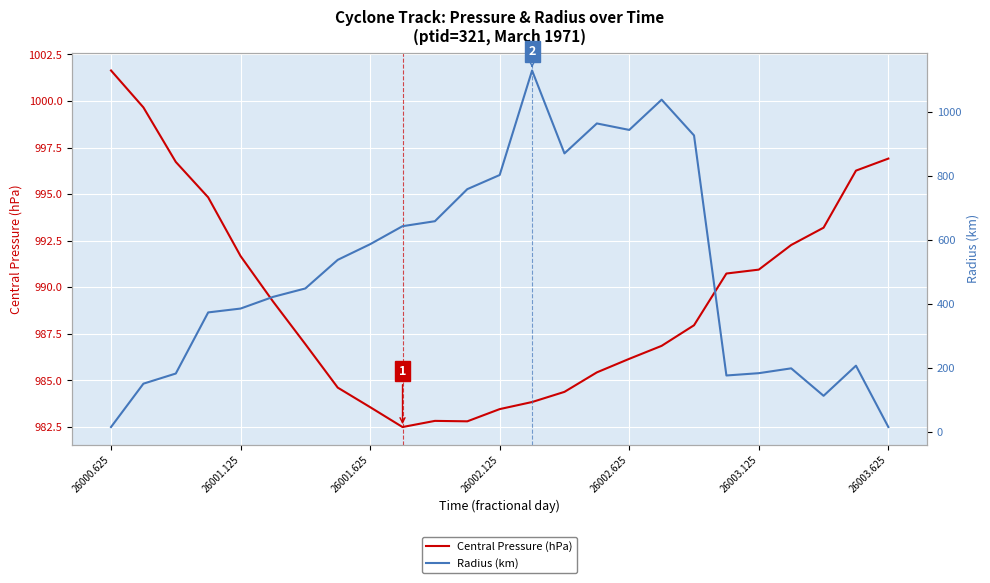

What is the highest value of the Central Pressure (hPa) series?

1001.6